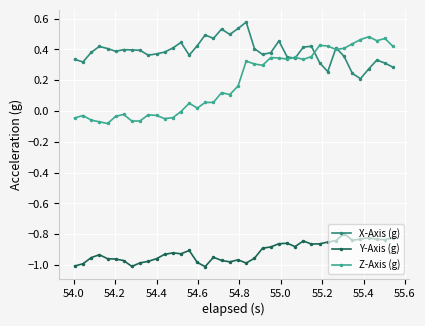

True or false: Y-Axis (g) and Z-Axis (g) cross at least once.

False